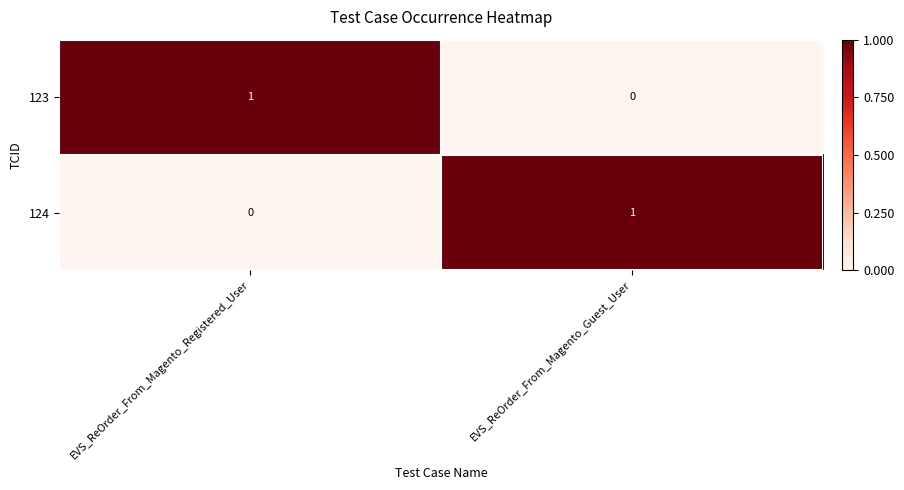

What is the total value across all series at EVS_ReOrder_From_Magento_Guest_User?

1